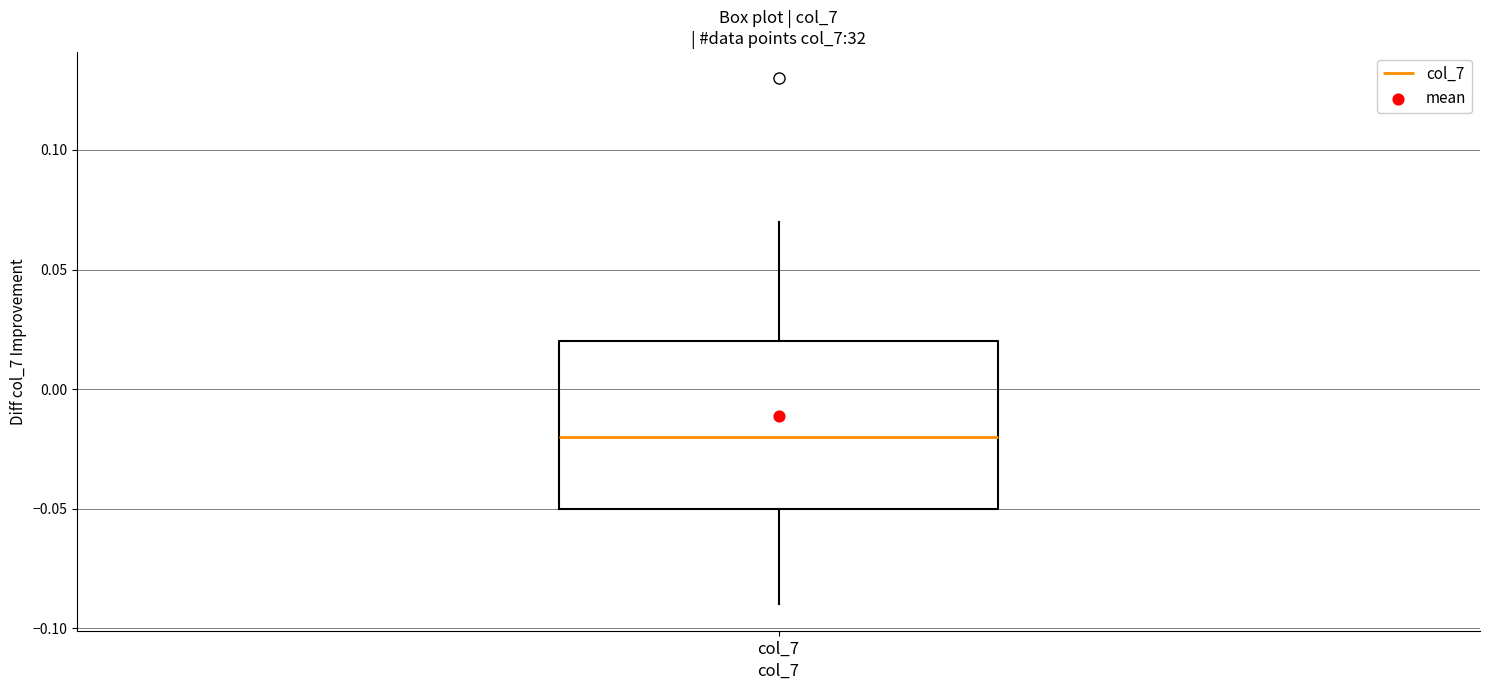

Read this box plot against the y-axis: the position of the median line, the range covered by the box, and the ends of both whiskers. The values are not printed on the chart, so give them approximately, as read against the axis.

median -0.02, box -0.05 to 0.02, whiskers -0.09 to 0.07